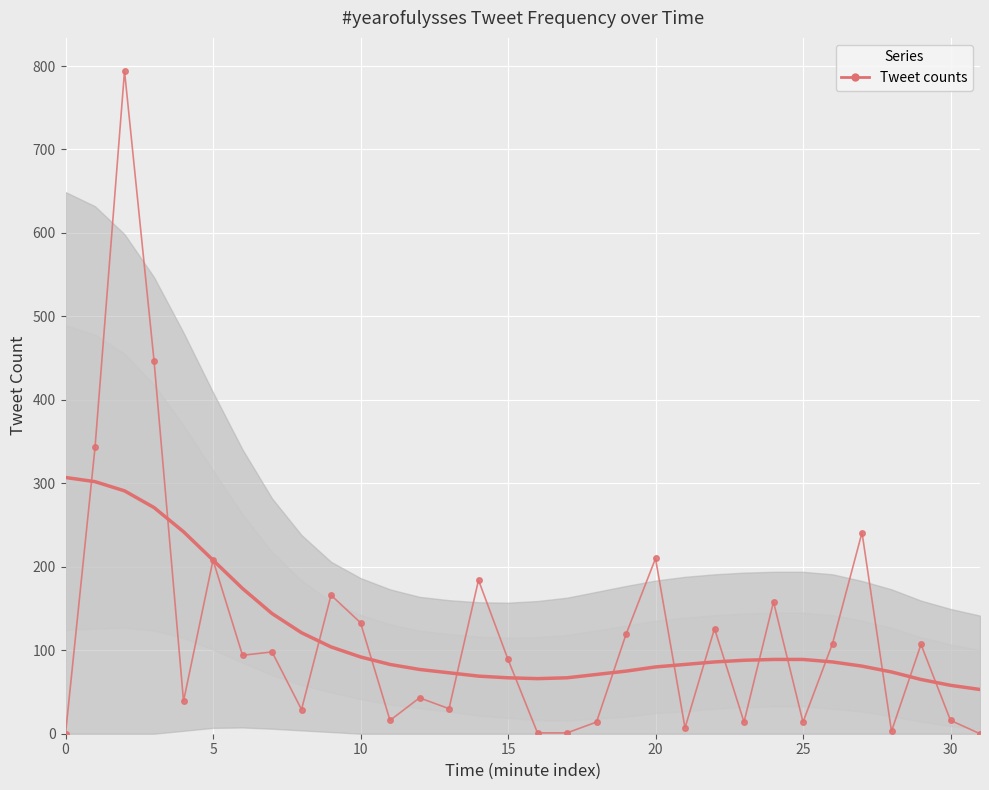

How many values in the Tweet counts (raw) series are below 94?

16